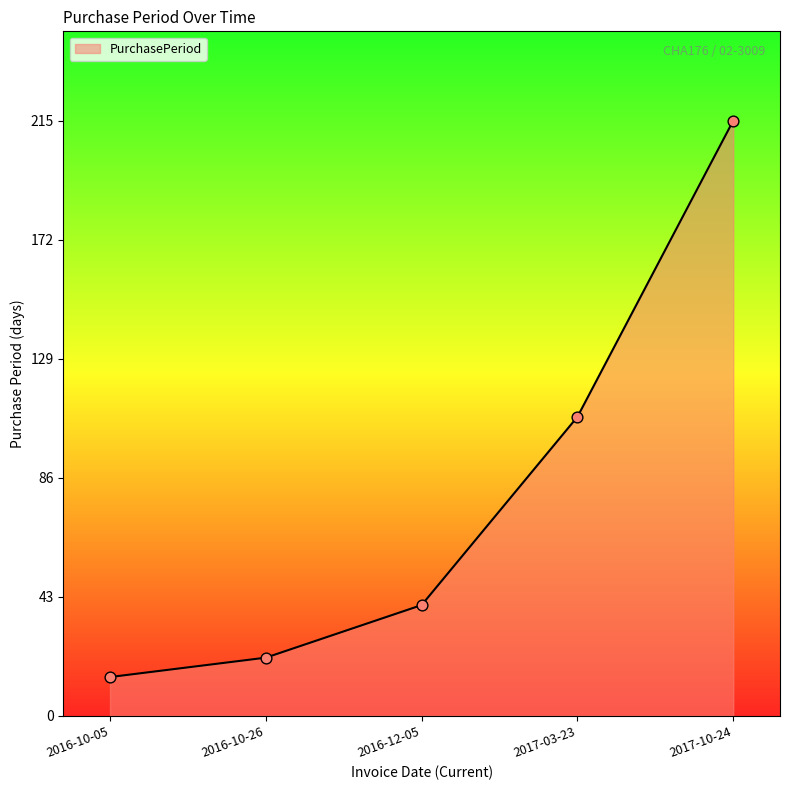

Which has a higher value, 2016-10-05 or 2017-03-23?

2017-03-23